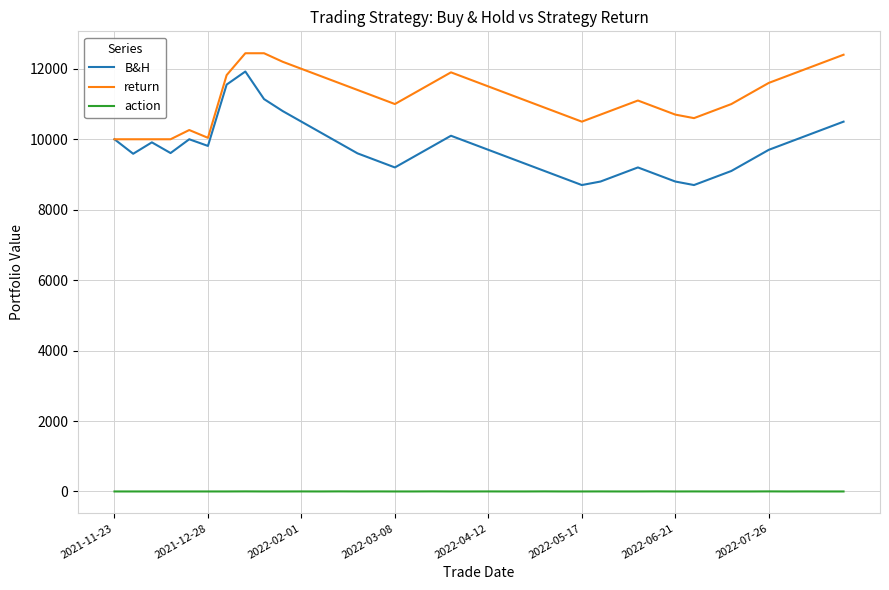

Which series has the widest spread of values?

B&H